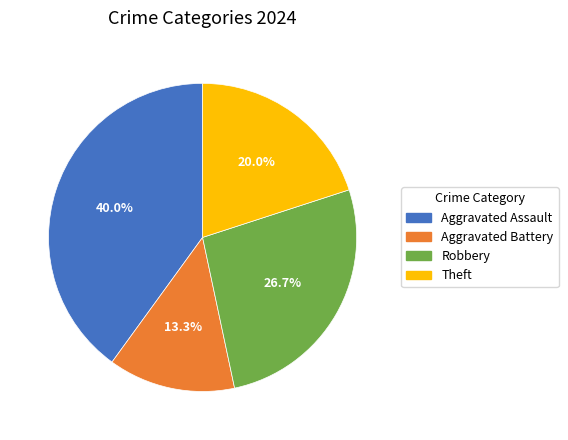

Rank the categories by value from highest to lowest.

Aggravated Assault, Robbery, Theft, Aggravated Battery